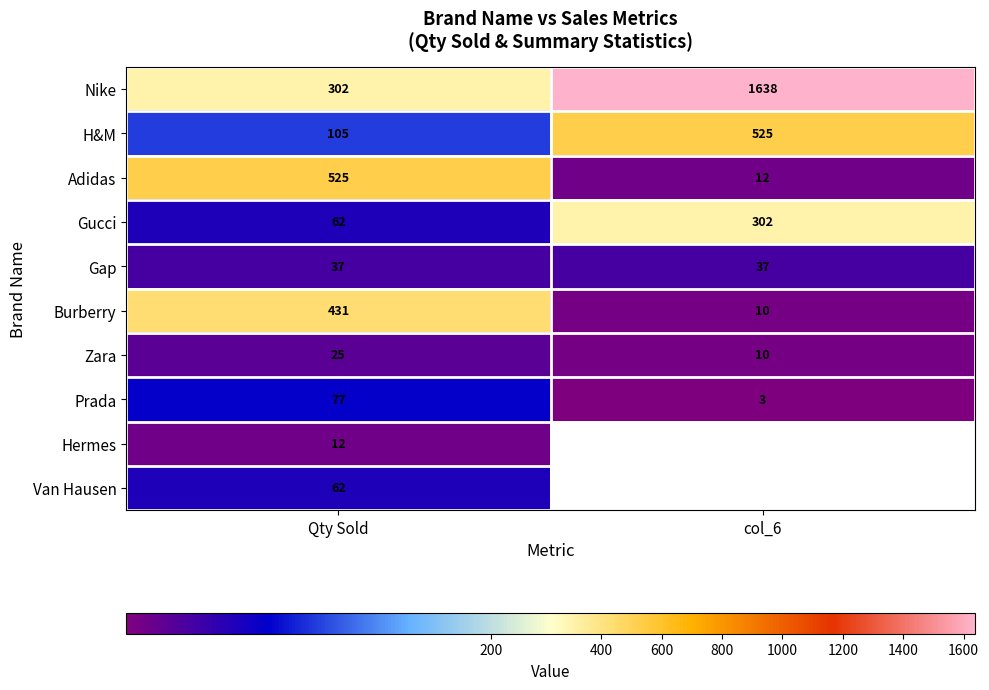

At which label is Zara closest to 17?

col_6